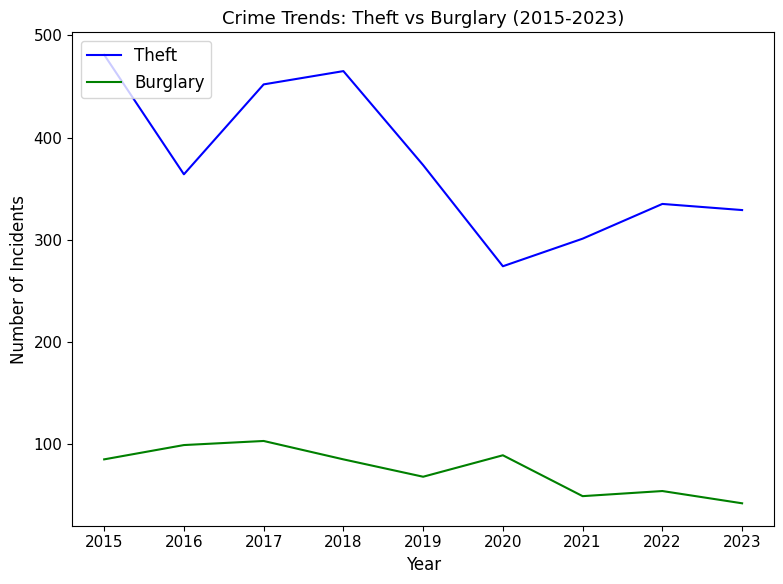

The Theft series shows 335 at 2022. True or false?

True